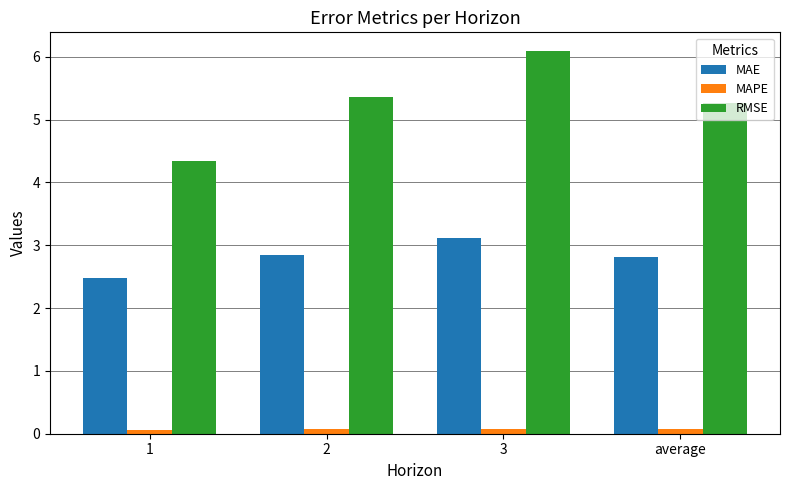

How many groups of bars are there?

4